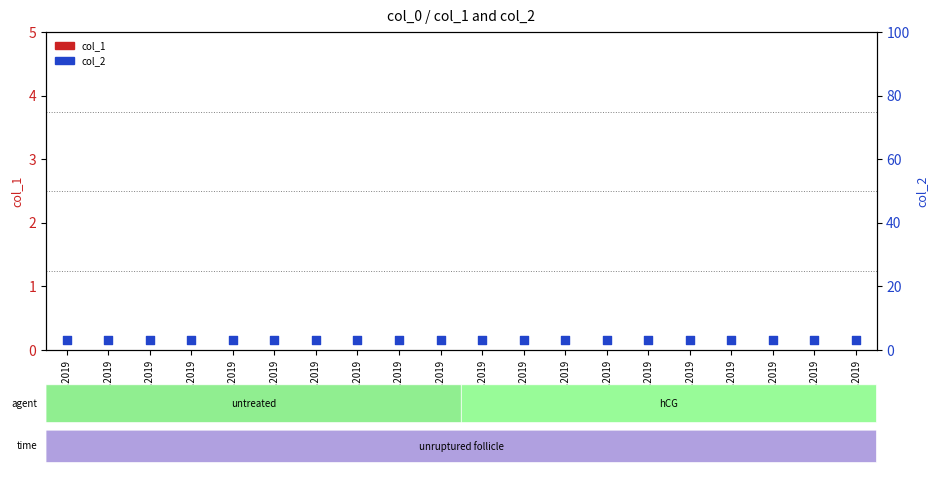

Which series reaches the maximum Y coordinate?

col_2